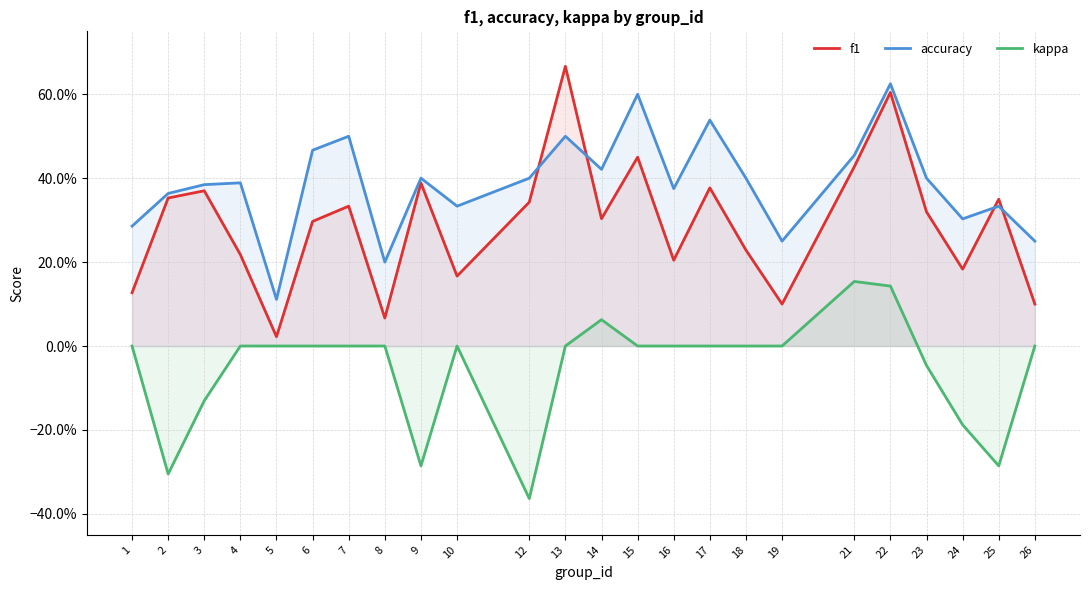

True or false: f1 has a value of 1.0 at 22.

False